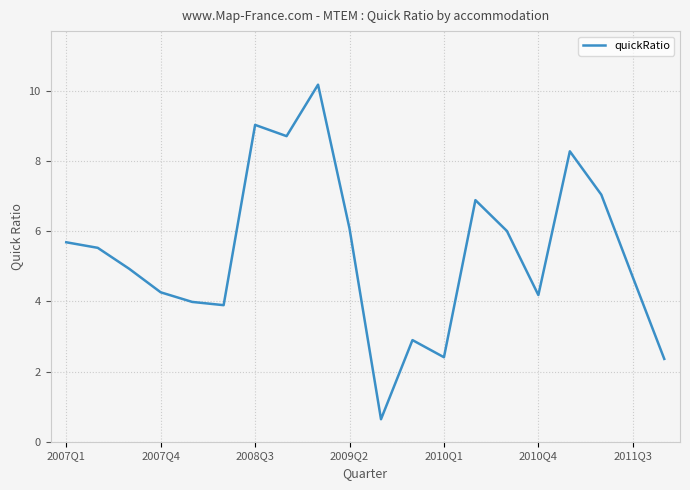

What is the smallest value displayed?

0.6